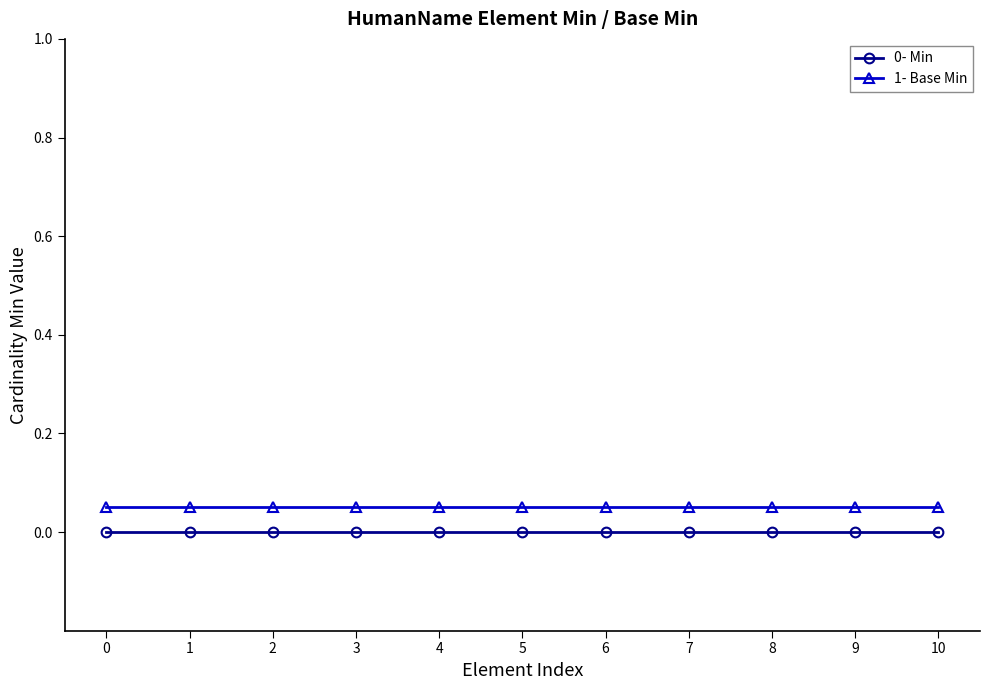

Is the value of 0- Min at 8 greater than the value of 1- Base Min at 5?

No